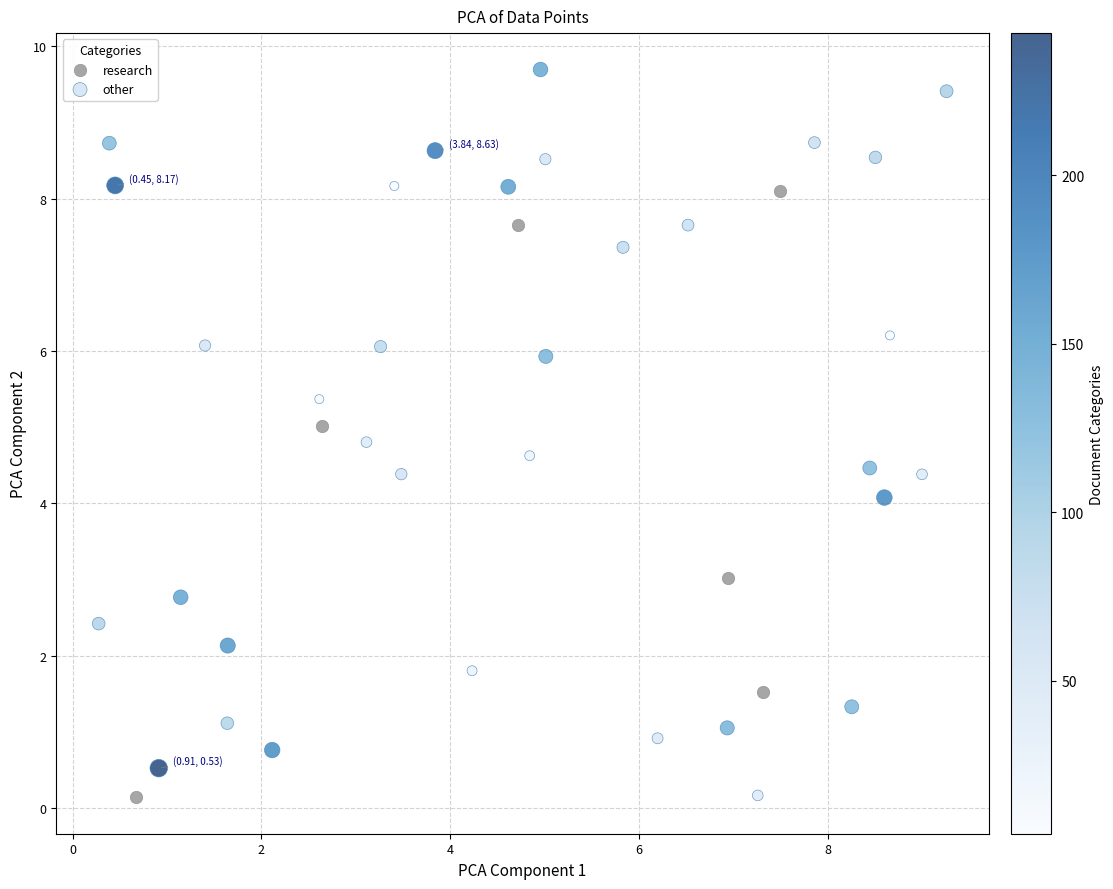

What are all the series names shown in the legend?

research, other